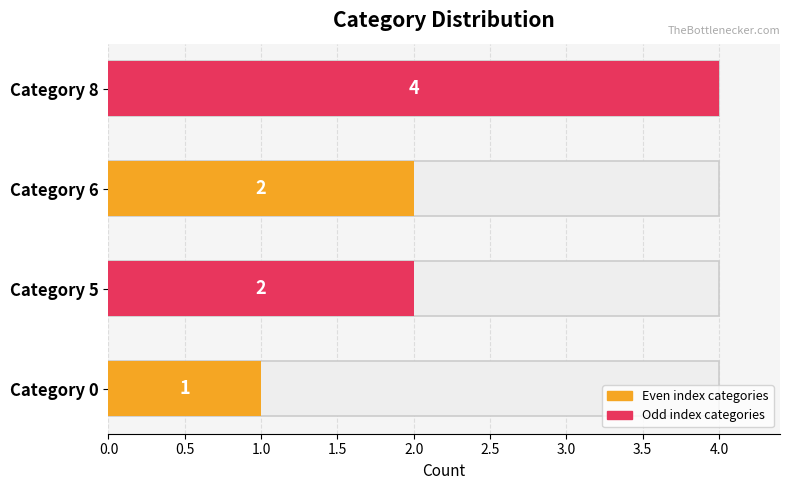

What is the minimum value shown in the chart?

1